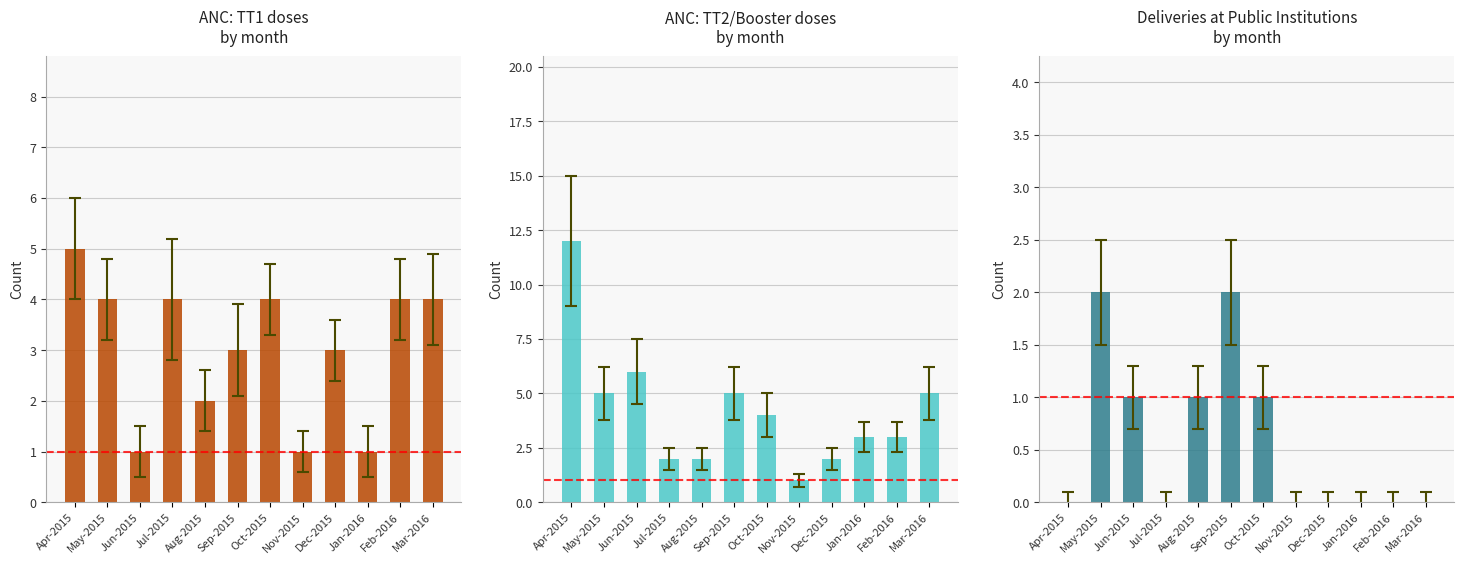

True or false: Series 1 has a value of 4 at Mar-2016.

True